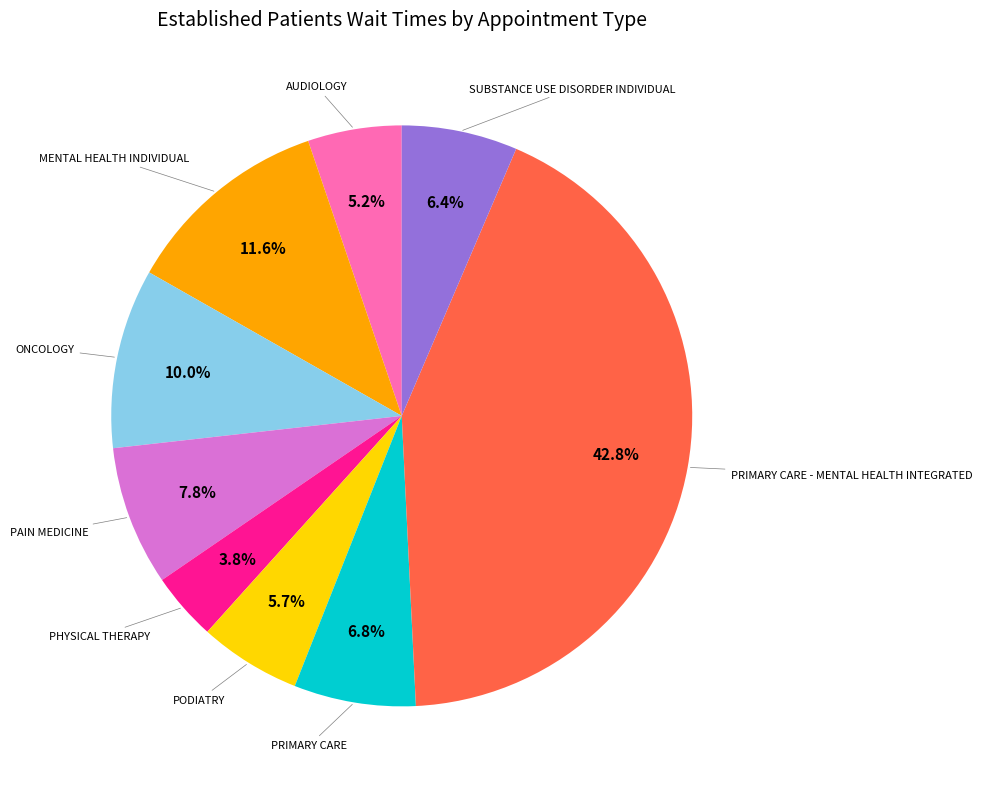

To the nearest percent, what percentage of the pie is PHYSICAL THERAPY?

4%